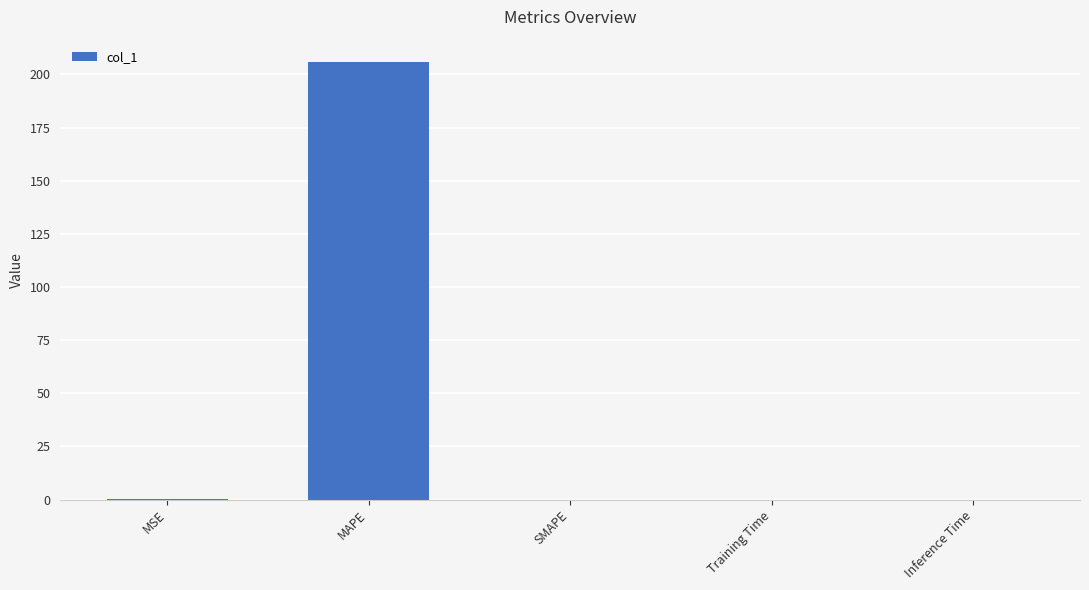

Is it true that the value at Training Time is 0.0?

True